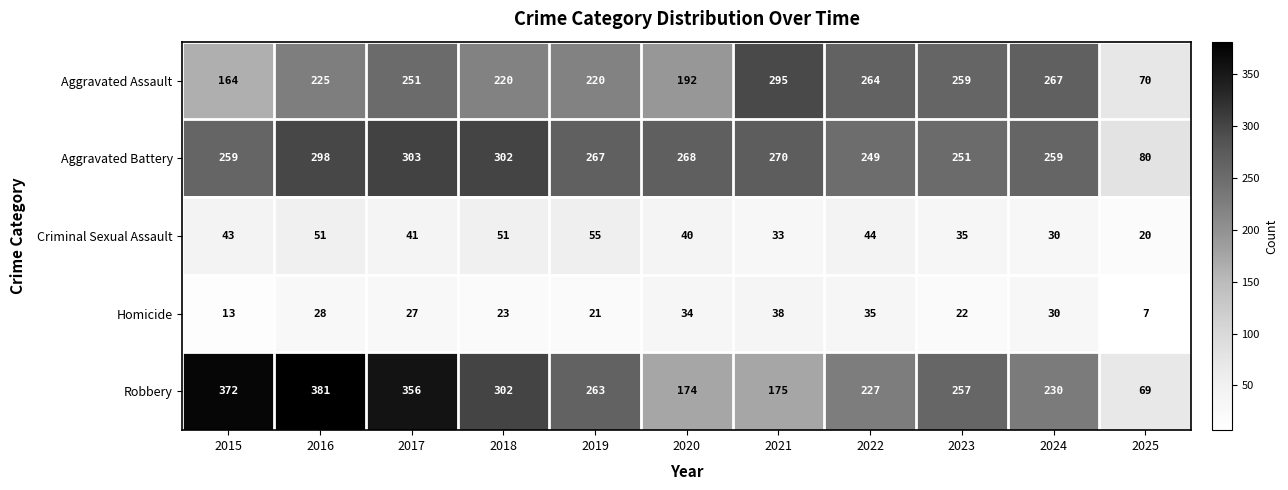

At how many categories does at least one series exceed 203?

10